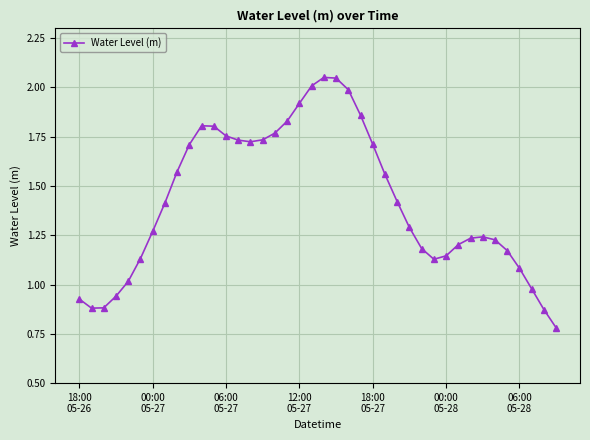

What is the sum of all values?

57.0